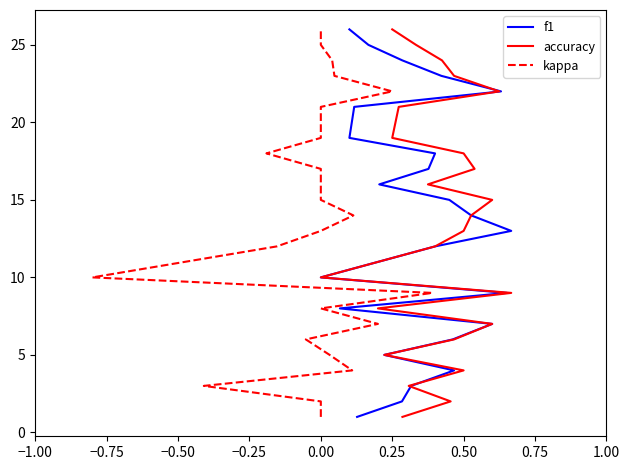

How many lines are shown in the chart?

3